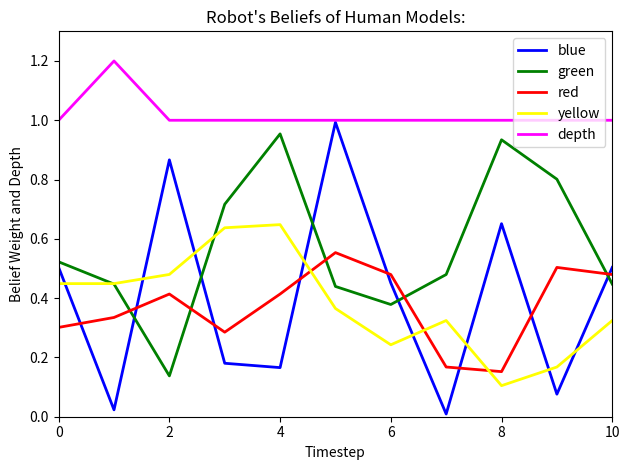

In blue, how many points are higher than both neighbors (excluding endpoints)?

3